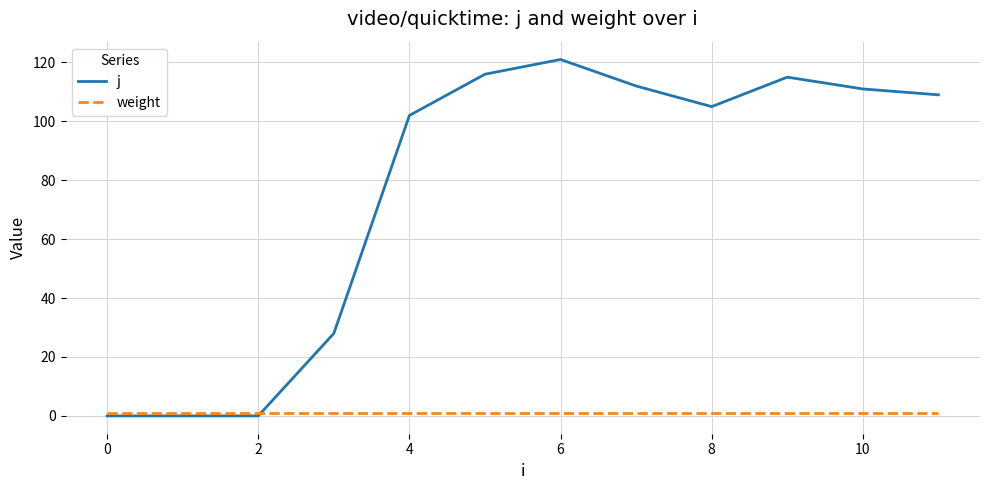

Rank the series by their average value, from lowest to highest.

weight, j